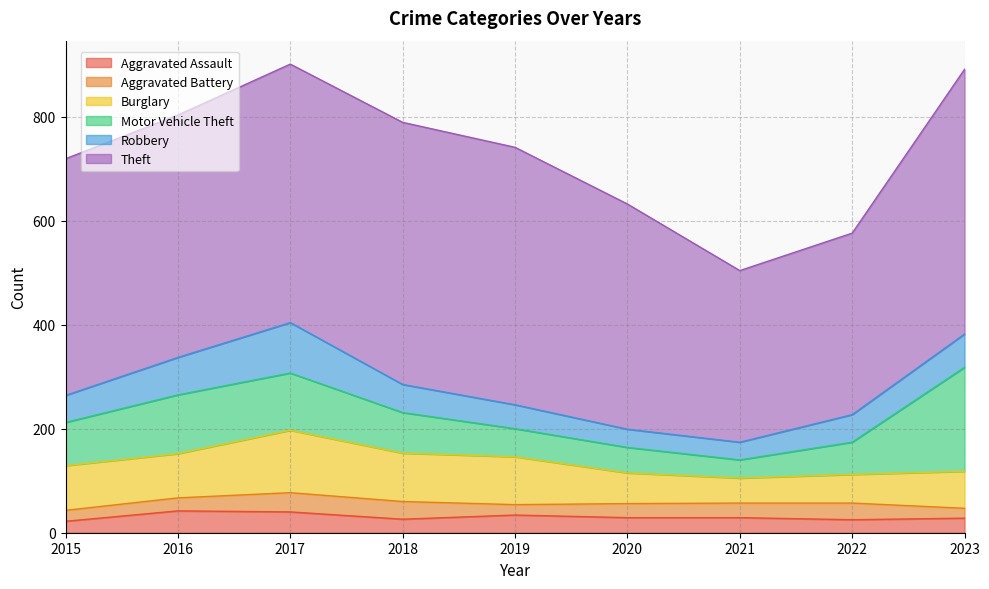

At which category does Burglary reach its first local valley?

2016